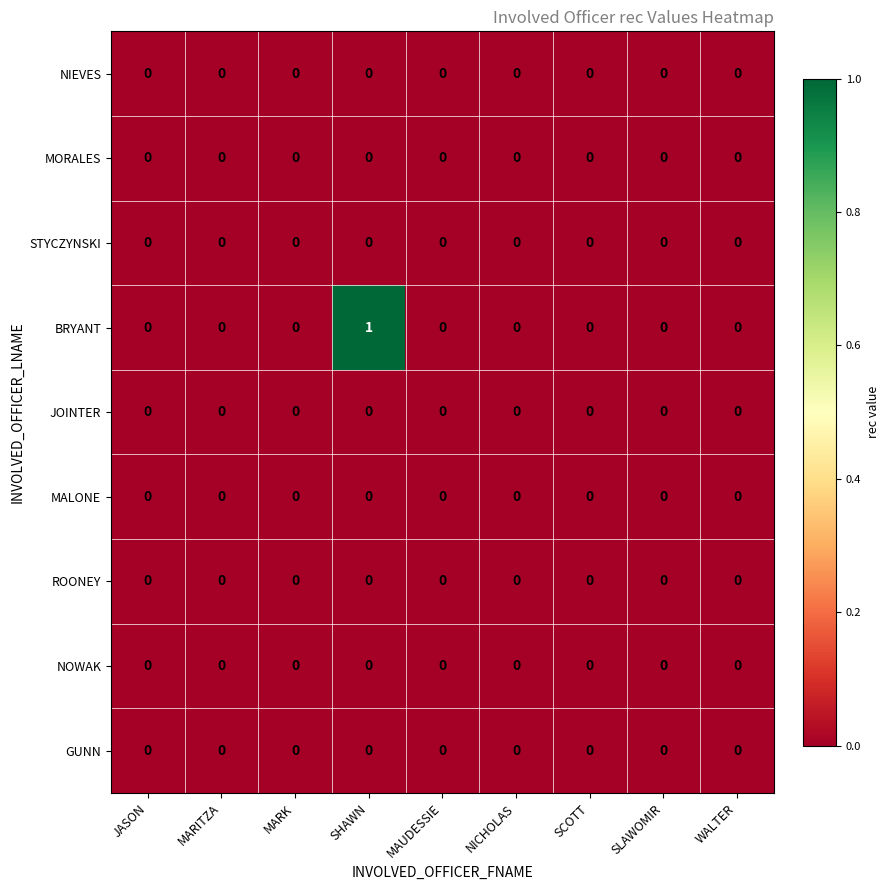

Which series has the widest spread of values?

BRYANT